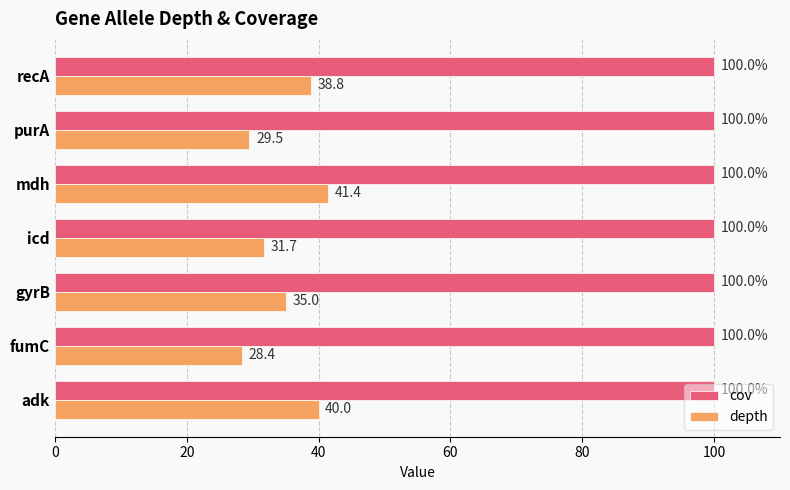

List the series in order of their overall mean, highest first.

cov, depth